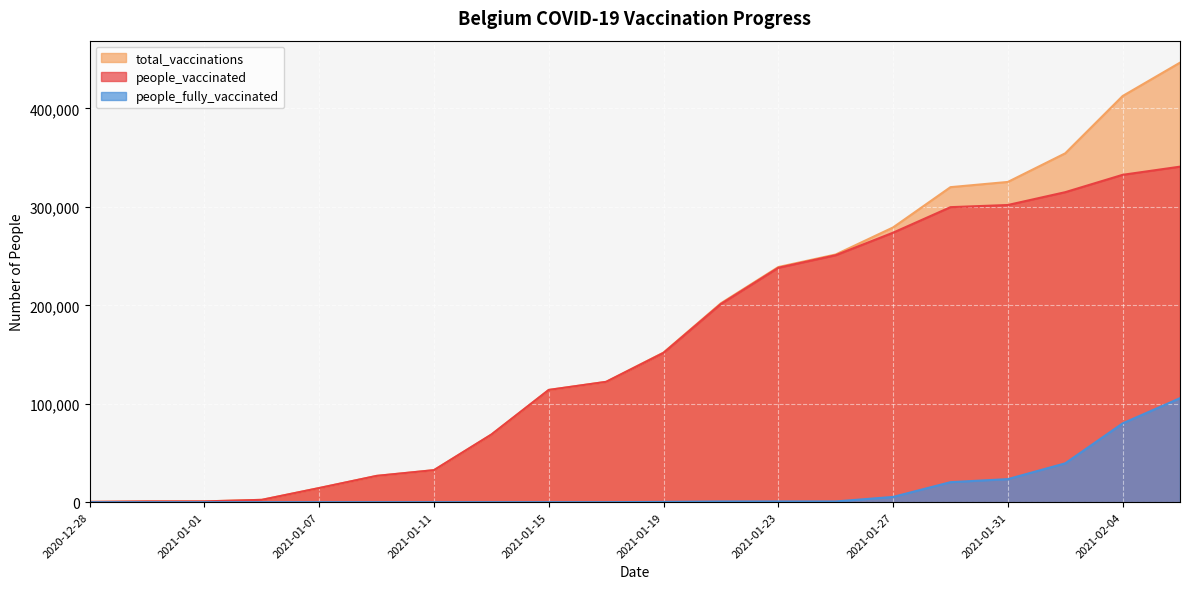

At how many categories does at least one series exceed 250962?

7